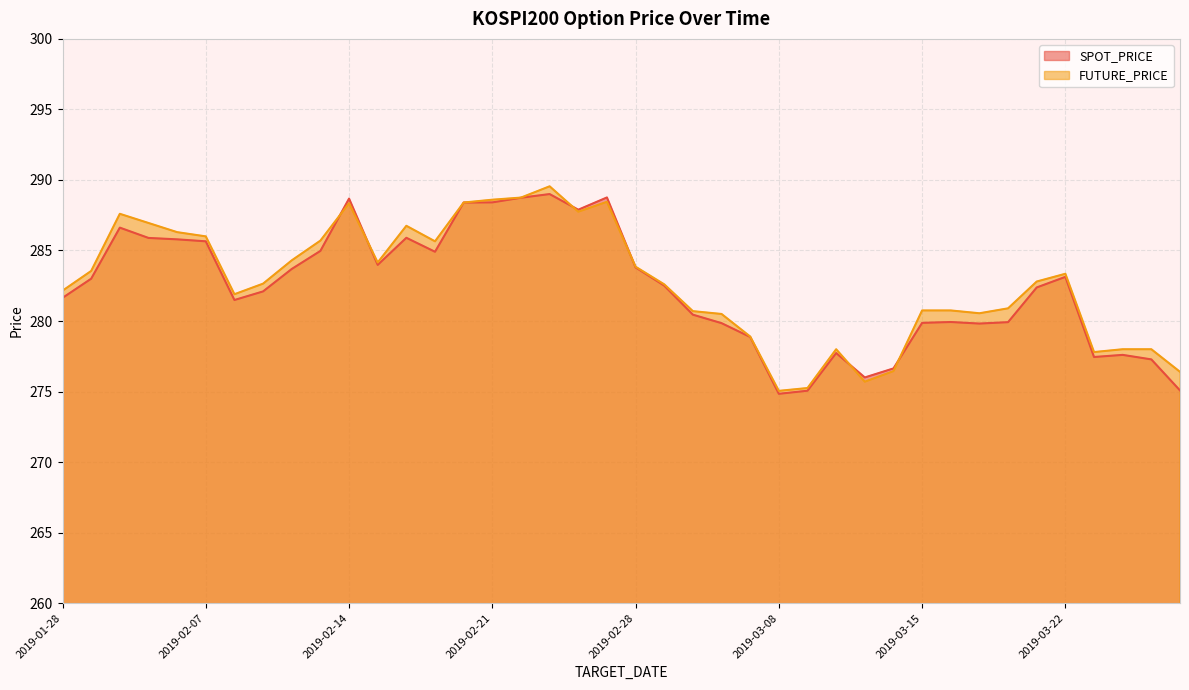

Reading left to right, list all the values displayed in this chart.

SPOT_PRICE: 281.6	283.0	286.6	285.9	285.8	285.6	281.5	282.1	283.7	285.0	288.7	284.0	285.9	284.9	288.4	288.4	288.7	289.0	287.9	288.8	283.8	282.5	280.4	279.9	278.9	274.8	275.1	277.7	276.0	276.6	279.9	279.9	279.8	279.9	282.4	283.1	277.4	277.6	277.3	275.1
FUTURE_PRICE: 282.1	283.6	287.6	286.9	286.3	286.0	281.9	282.6	284.3	285.7	288.4	284.1	286.8	285.6	288.4	288.6	288.8	289.6	287.8	288.4	283.9	282.6	280.7	280.5	278.9	275.1	275.2	278.0	275.7	276.4	280.8	280.8	280.6	280.9	282.8	283.4	277.8	278.0	278.0	276.4